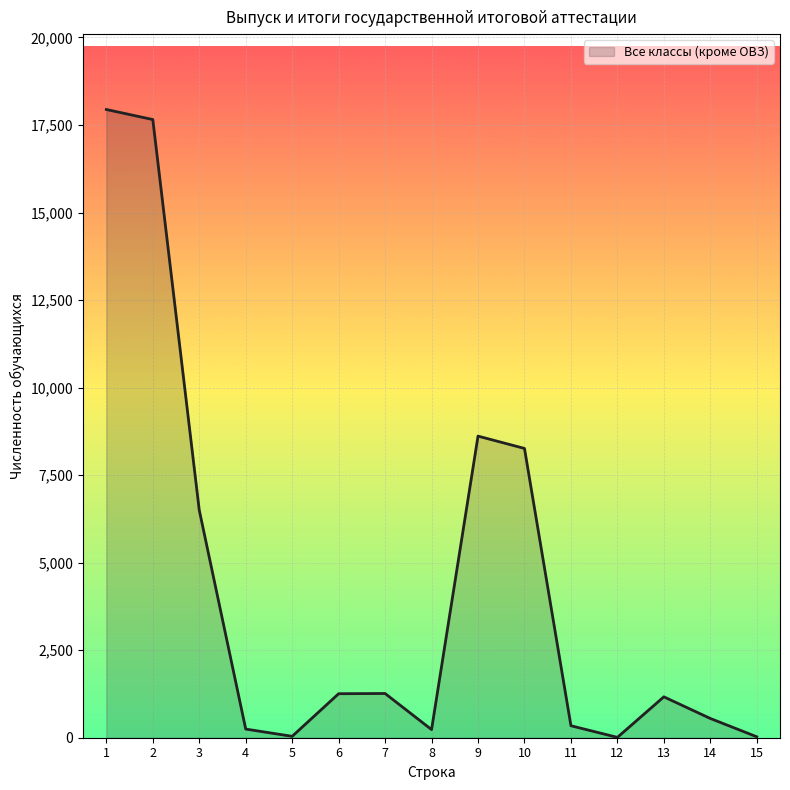

What is the difference between the maximum and minimum values?

17932